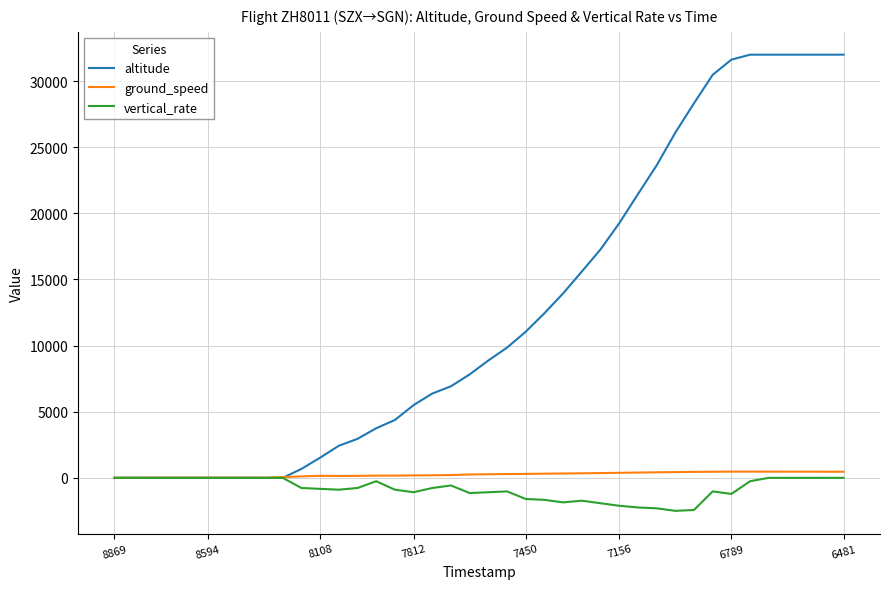

Which series has the largest range (max minus min)?

altitude